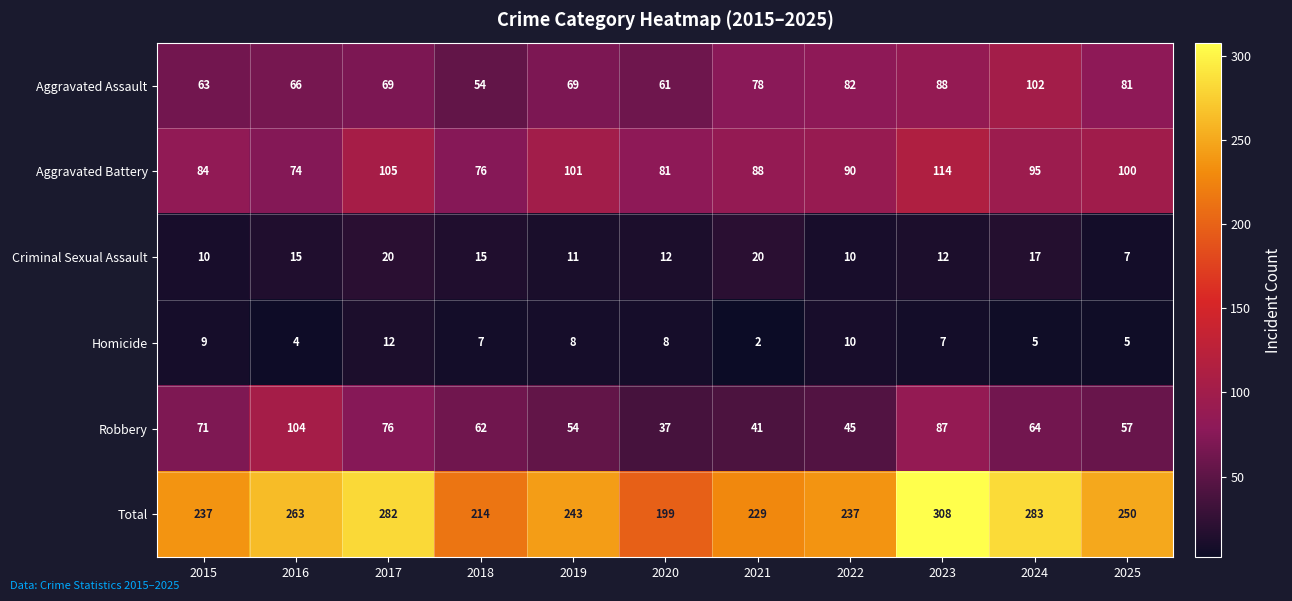

What is the minimum value for Aggravated Assault?

54